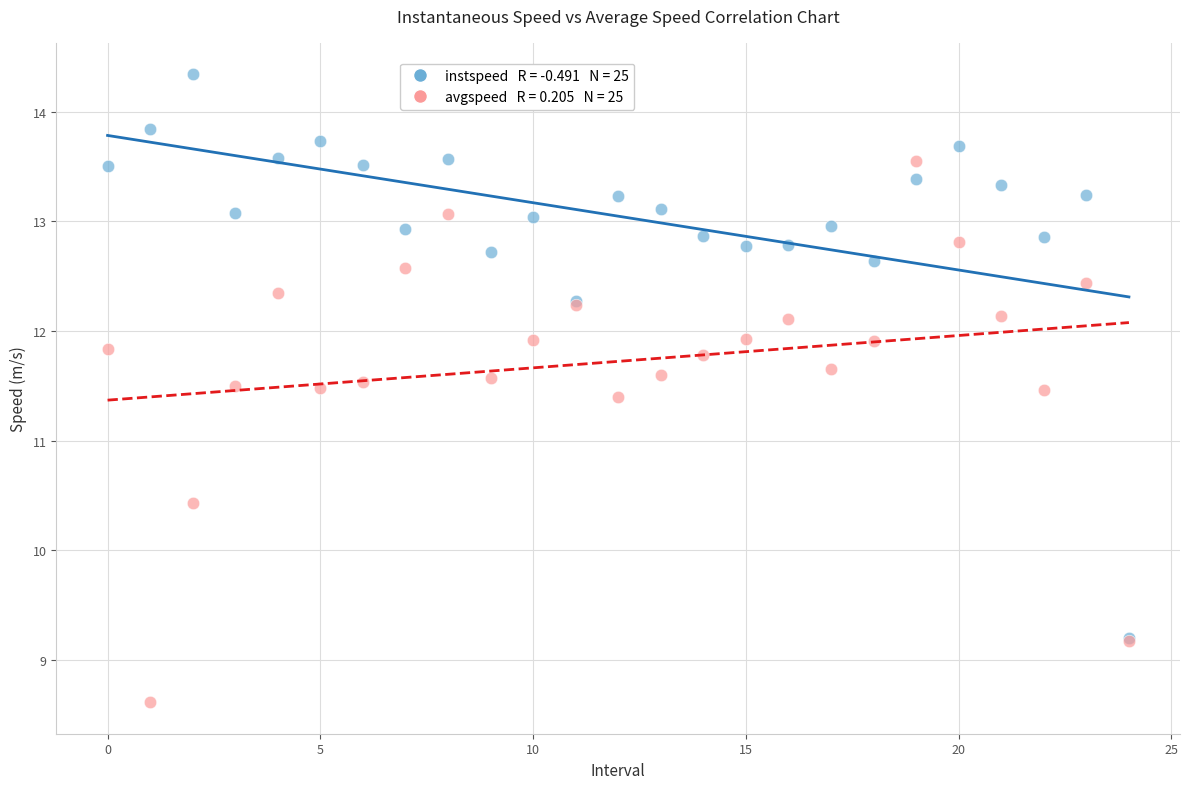

Across all series, what Y value is closest to 11?

11.4